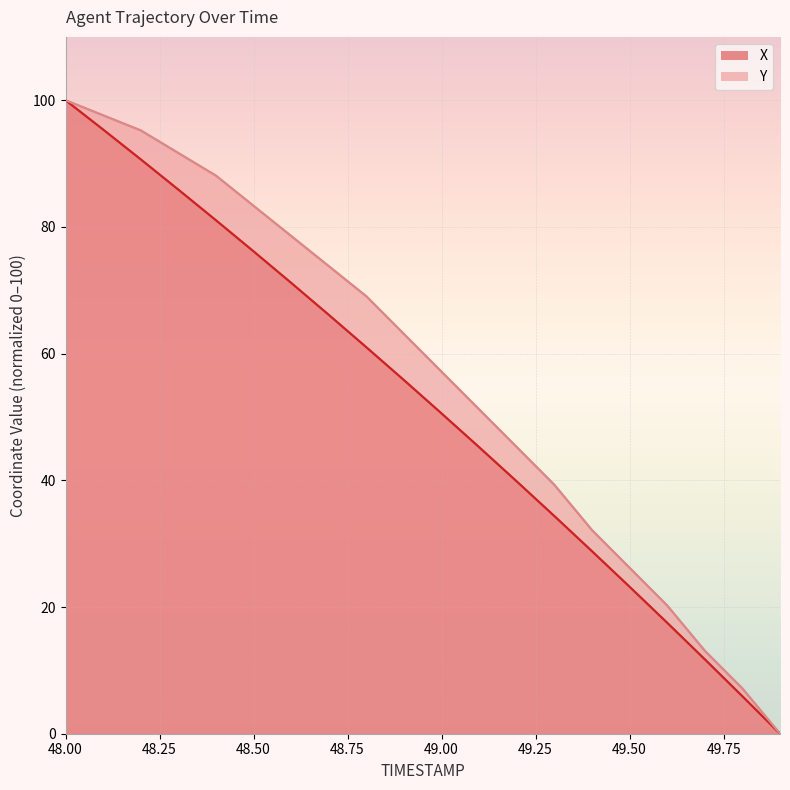

How many lines are shown in the chart?

2